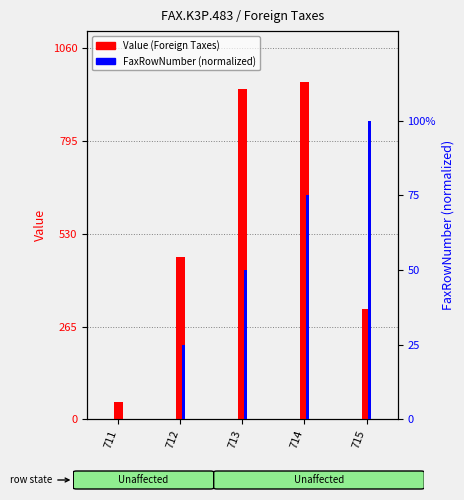

How many FaxRowNumber (norm) values are between 25 and 75?

3